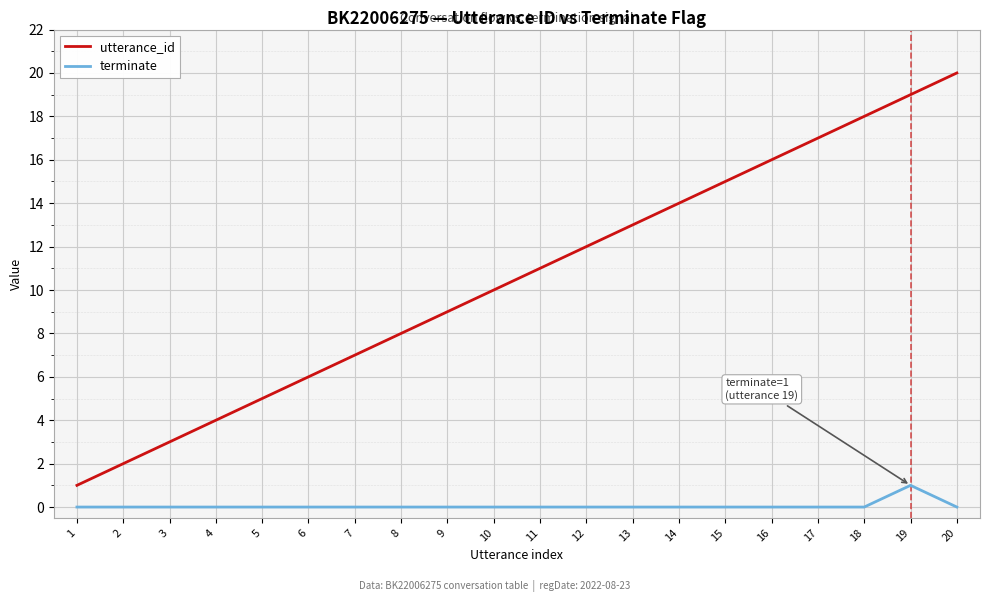

Which series changed the most between 8 and 13?

utterance_id